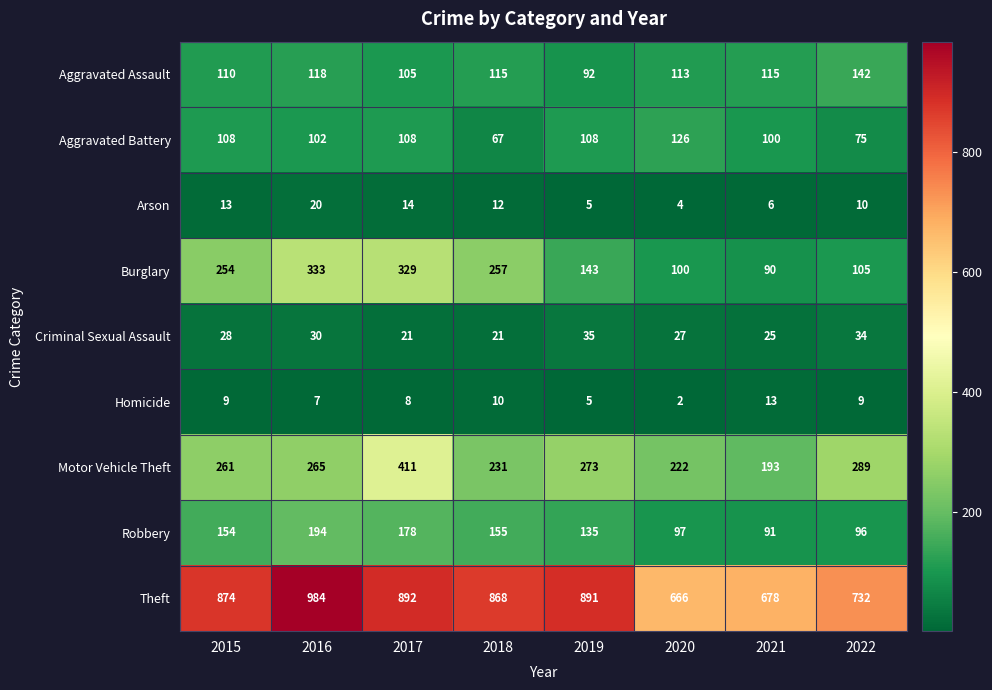

At 2015, list the series in order from smallest to largest.

Homicide, Arson, Criminal Sexual Assault, Aggravated Battery, Aggravated Assault, Robbery, Burglary, Motor Vehicle Theft, Theft